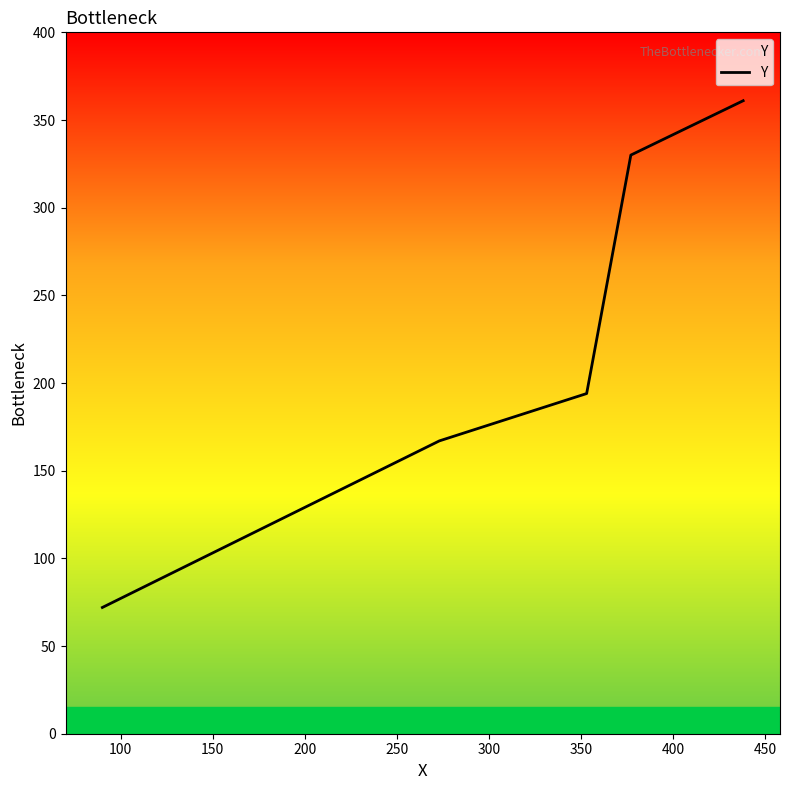

What is the sum of all values?

1124